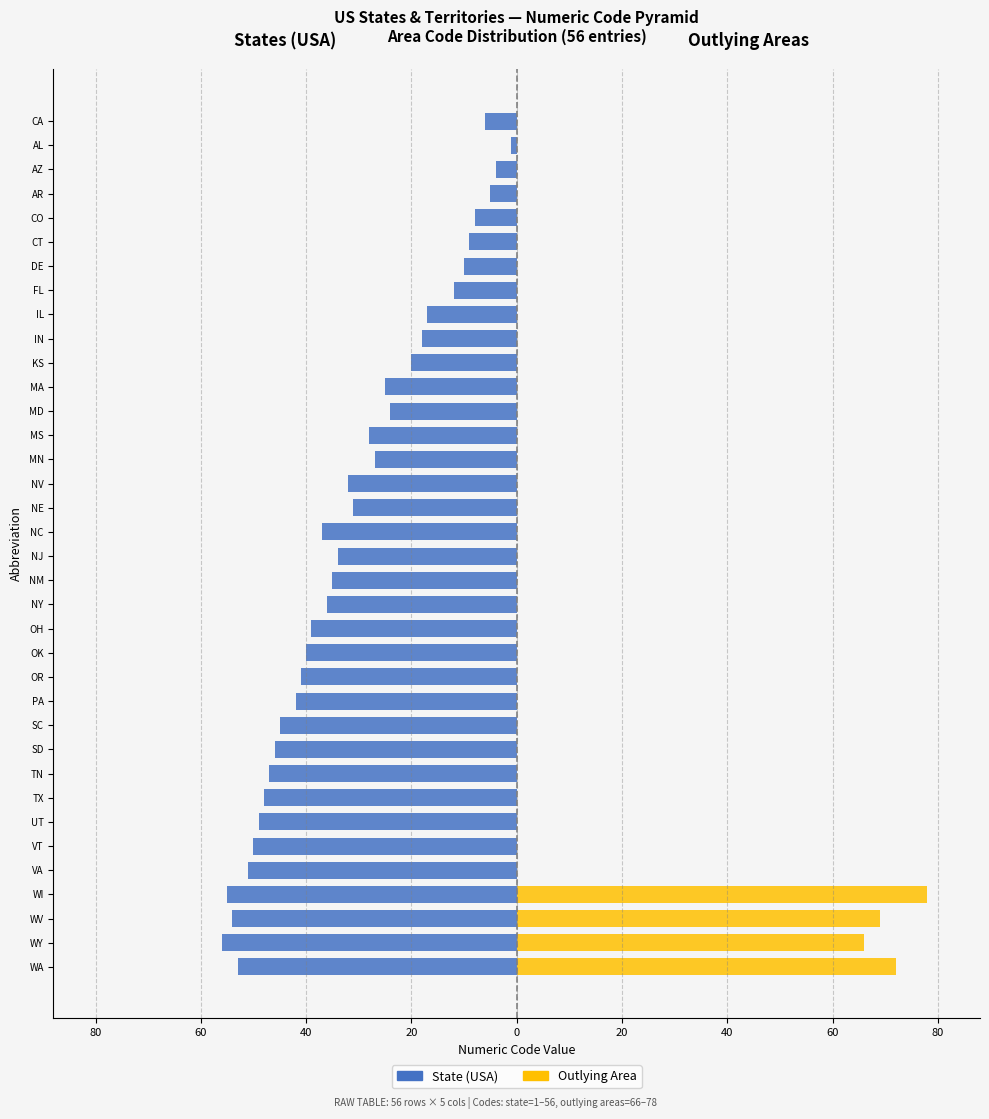

True or false: Outlying Area has a value of -44 at SD.

False